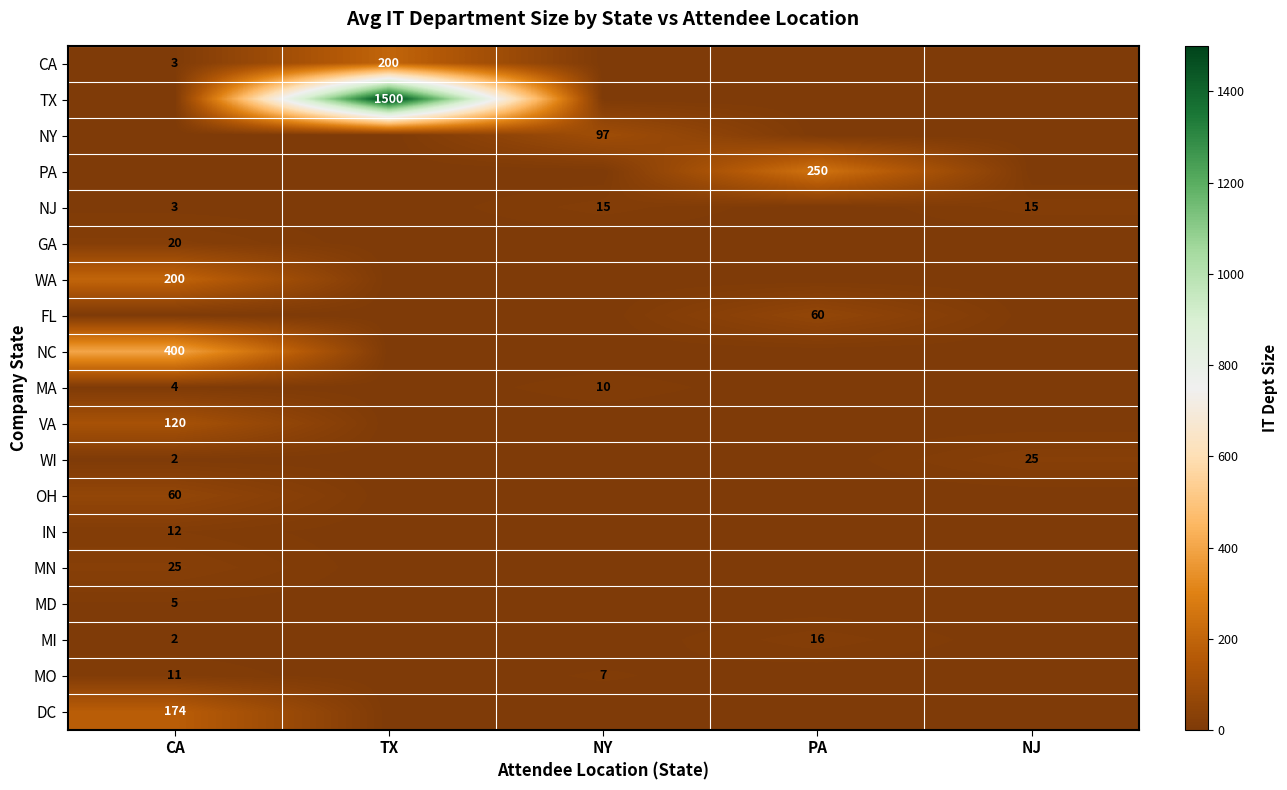

What is the sum of the MO values at CA and NY?

18